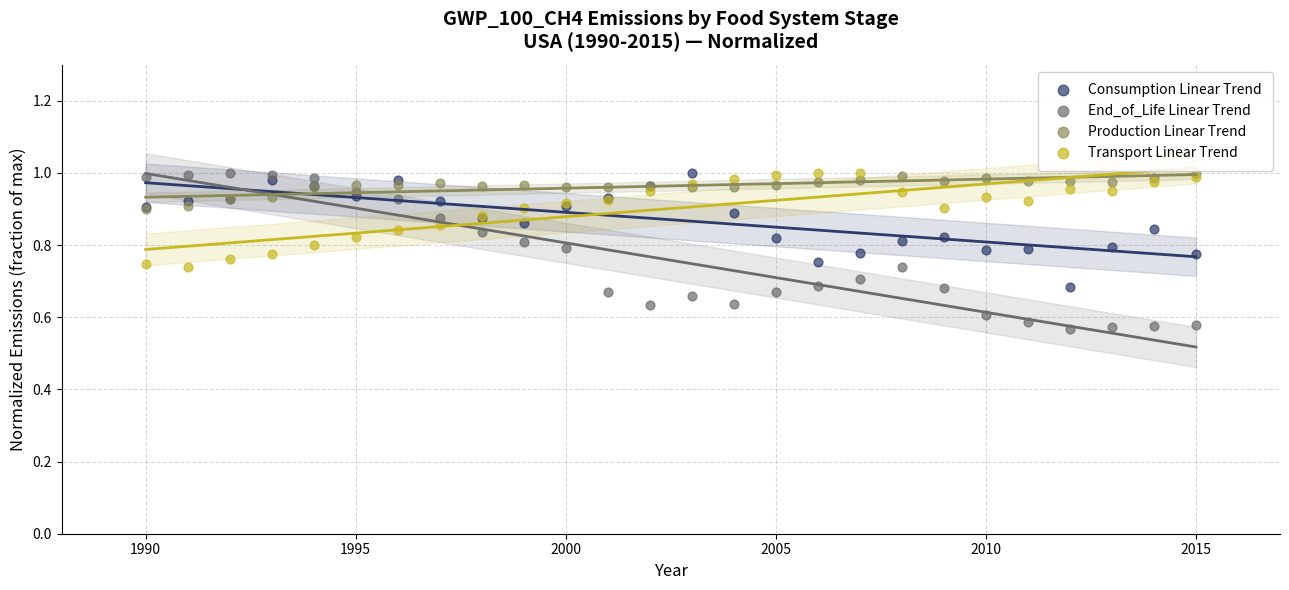

What are all the series names shown in the legend?

Consumption Linear Trend, End_of_Life Linear Trend, Production Linear Trend, Transport Linear Trend